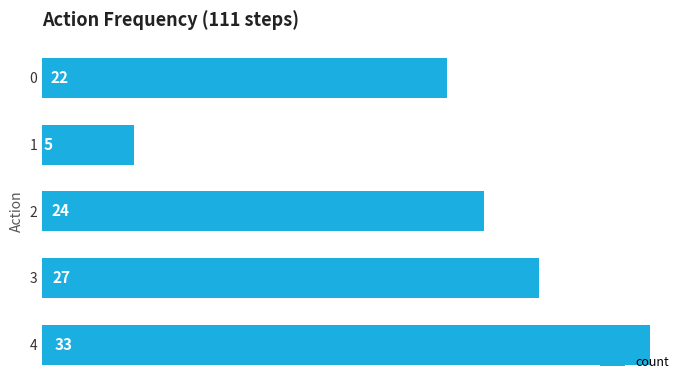

Reading top to bottom, extract all data points from this chart.

0=22	1=5	2=24	3=27	4=33